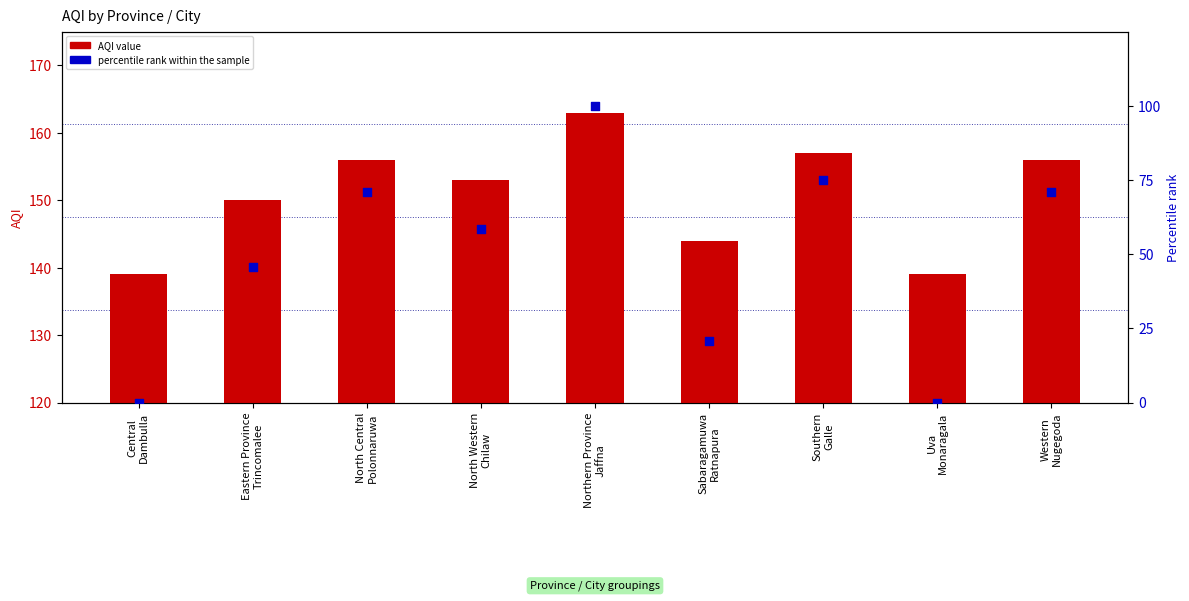

Is the value of AQI value at Southern
Galle greater than the value of percentile rank within the sample at Western
Nugegoda?

Yes